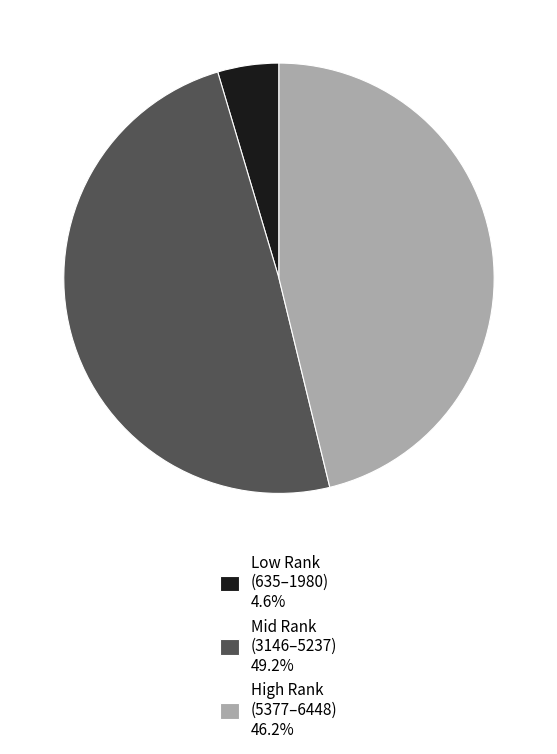

Do Mid Rank (3146–5237) 49.2% and High Rank (5377–6448) 46.2% together represent more than half of the pie?

Yes